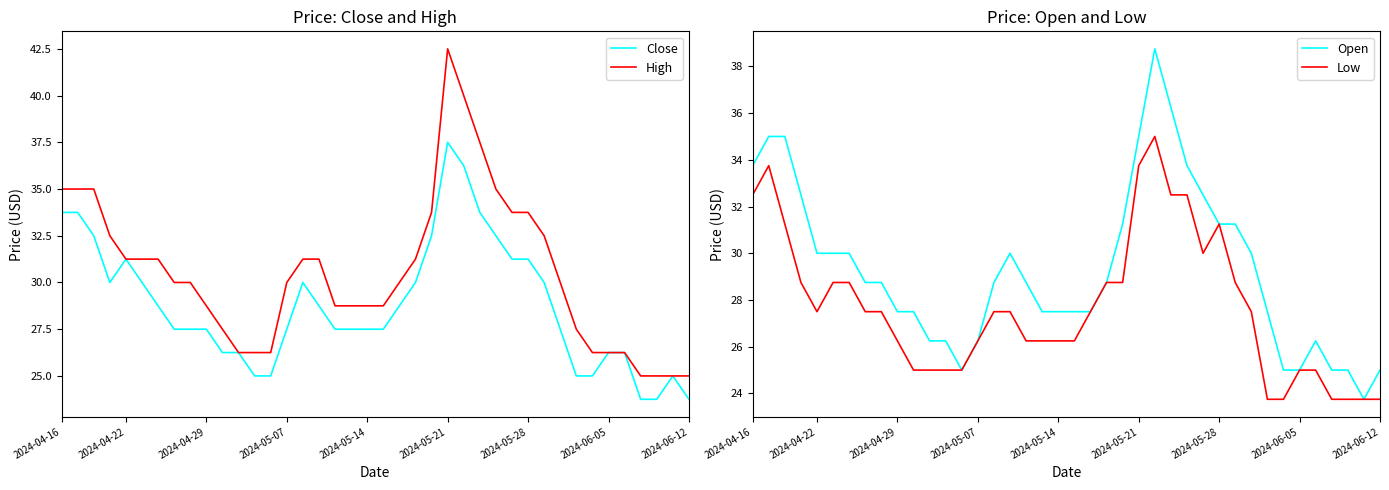

The Close series shows 31.2 at 28. True or false?

True